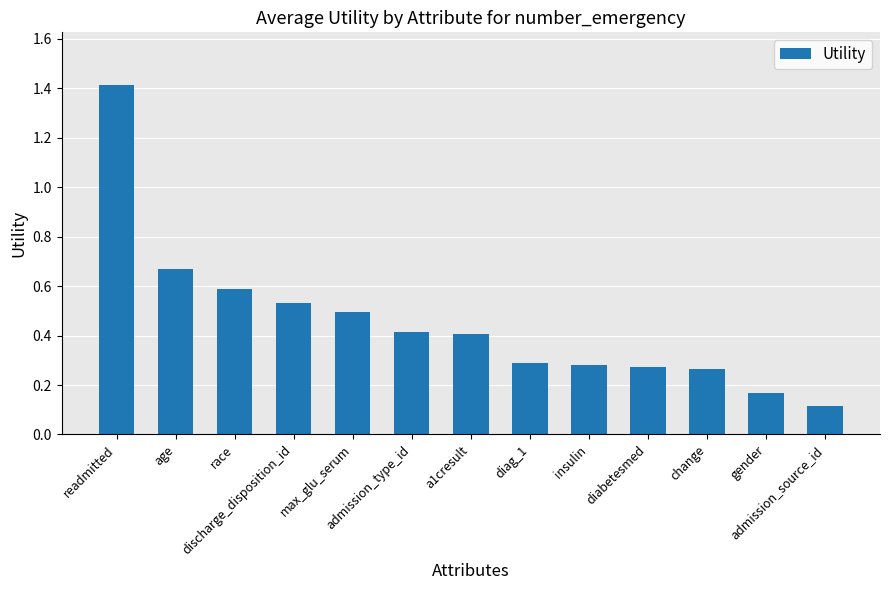

What is the sum of all values?

5.9